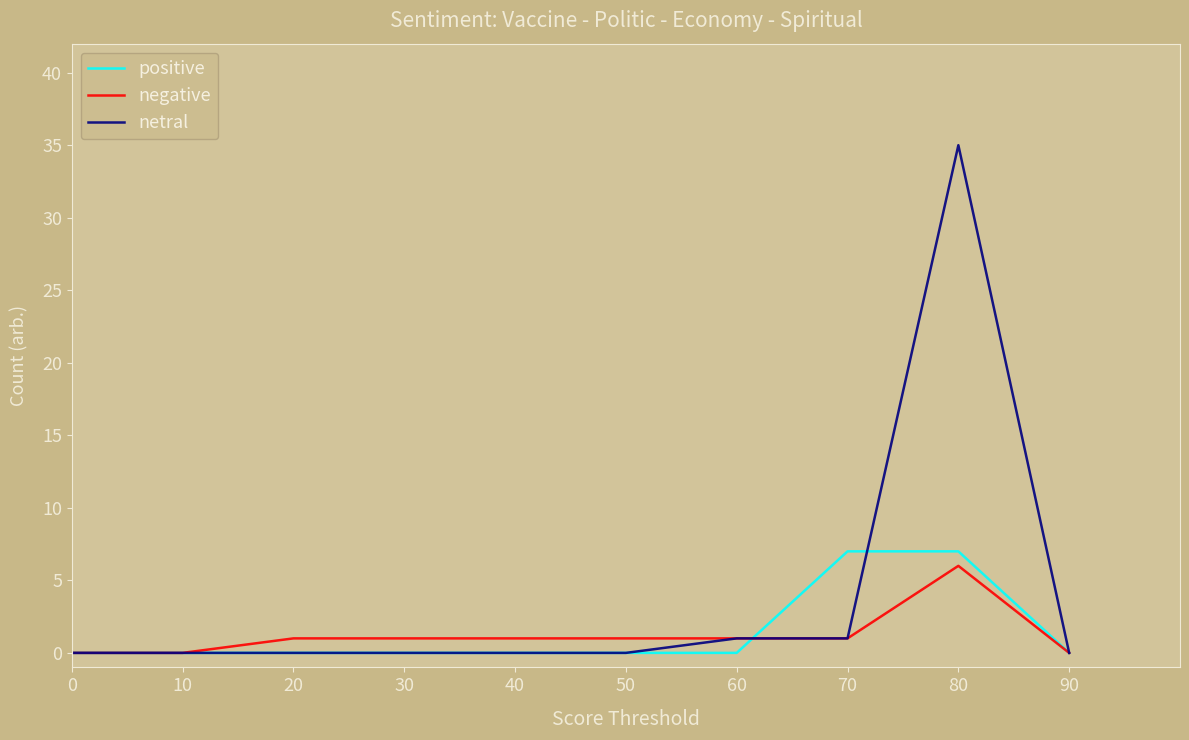

Which series has the largest total across all categories?

netral